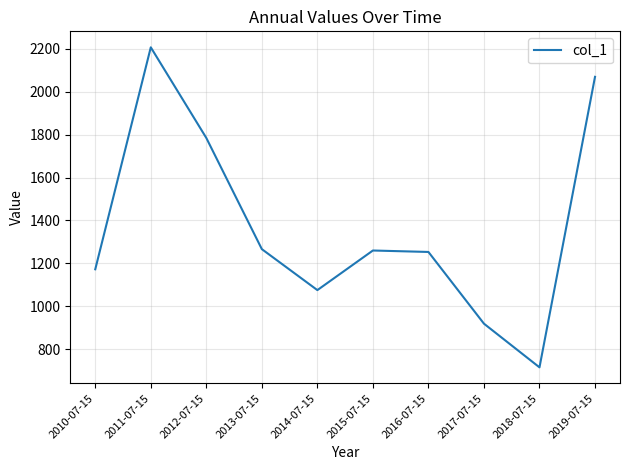

What is the sum of the values at 2012-07-15 and 2011-07-15?

3989.8